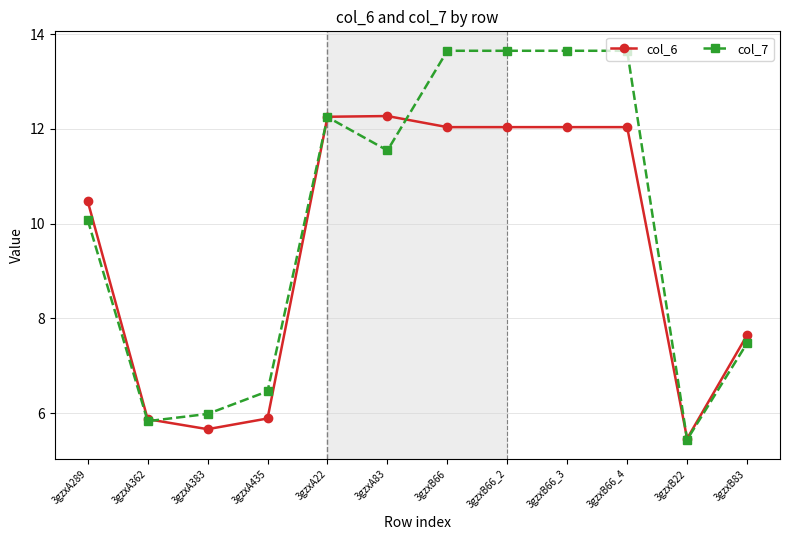

Rank the series by their average value, from lowest to highest.

col_6, col_7